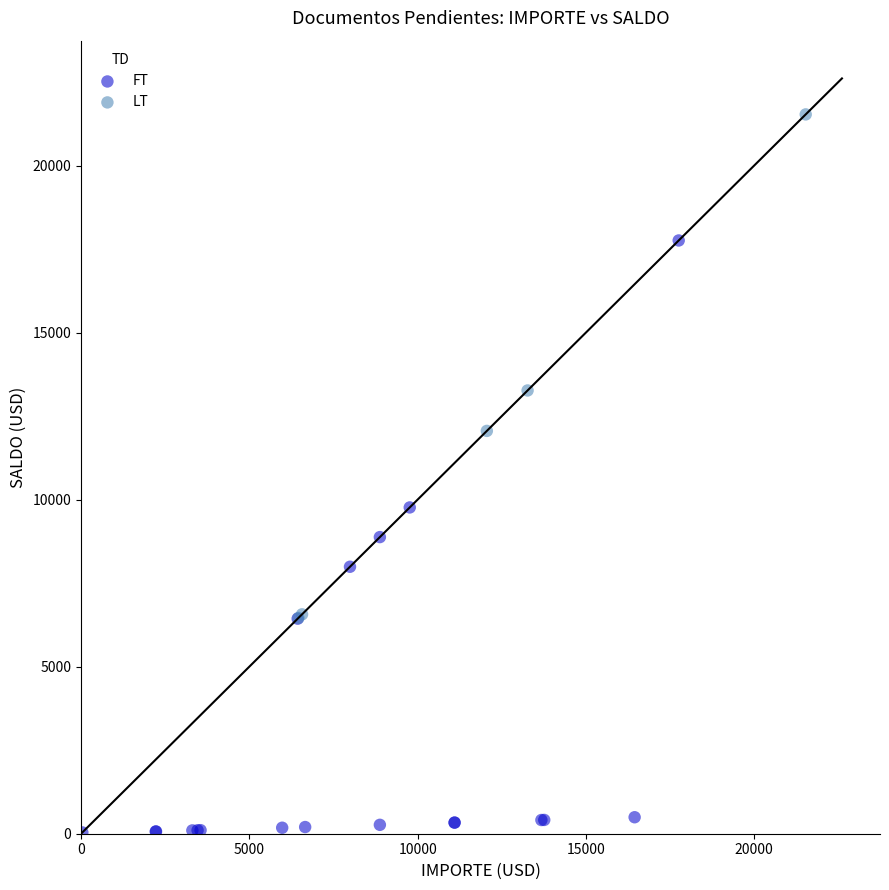

What are all the series names shown in the legend?

FT, LT